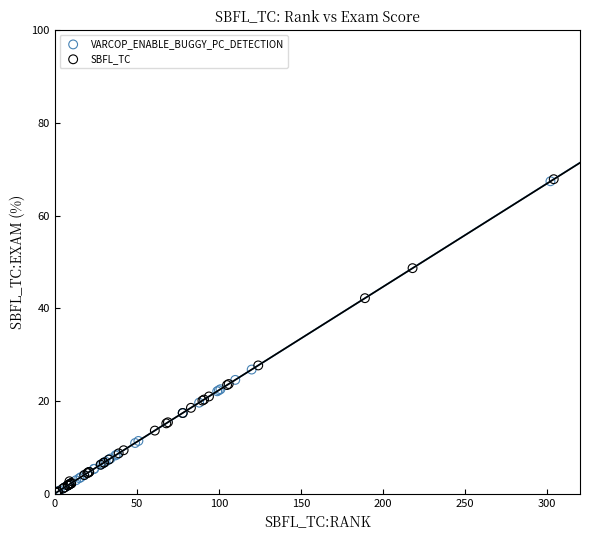

Which series has the widest spread of Y values?

SBFL_TC